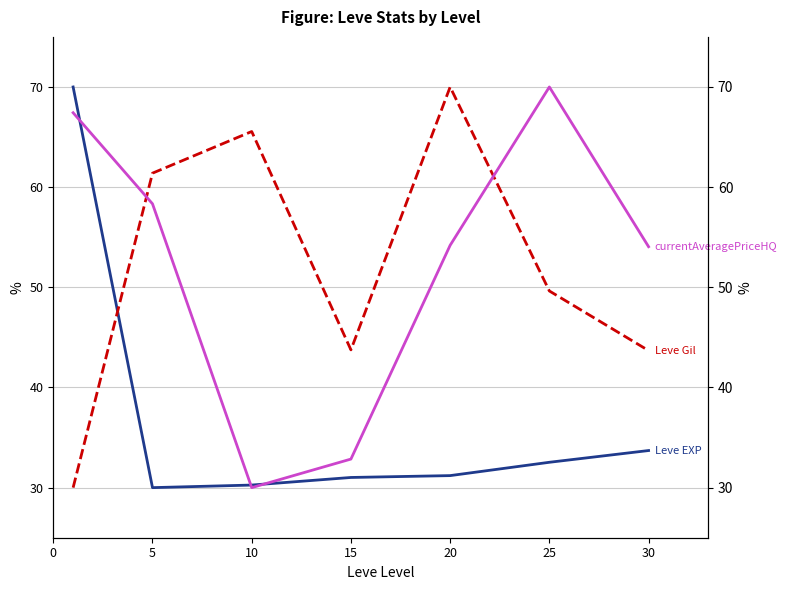

What is the difference between the maximum and minimum values in the currentAveragePriceHQ series?

40.0